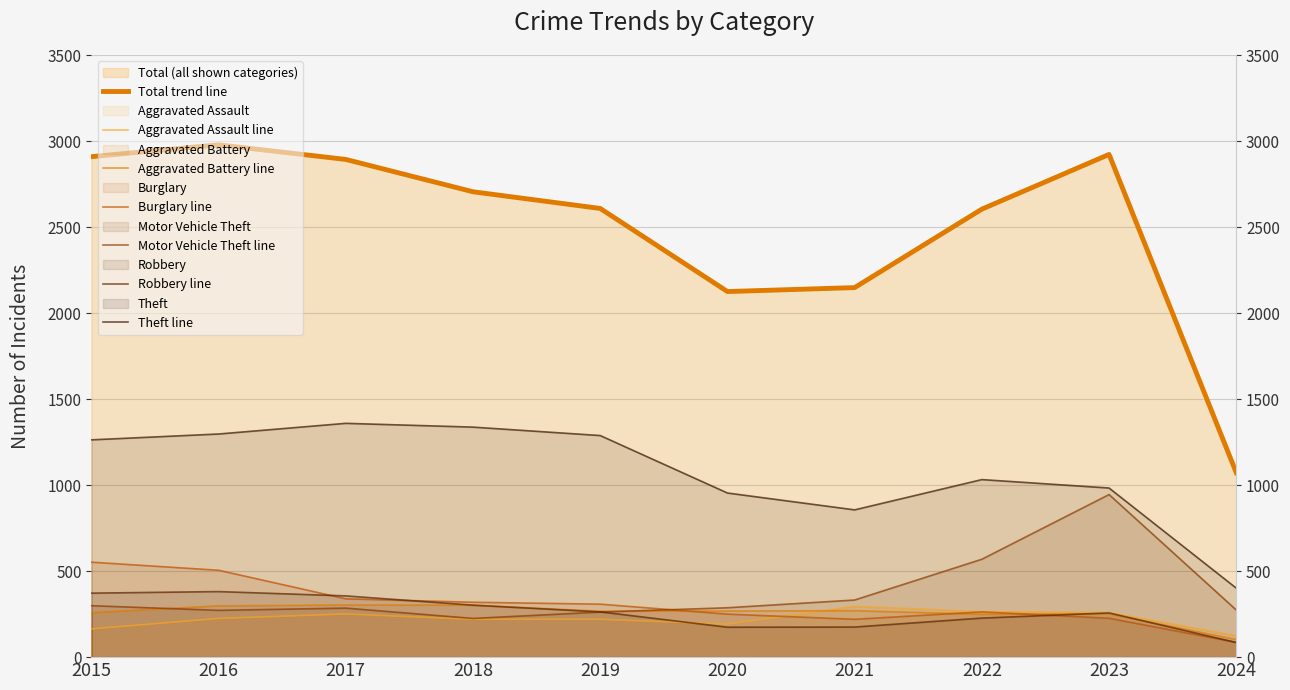

What is the difference between the highest and lowest values at 2015?

1099